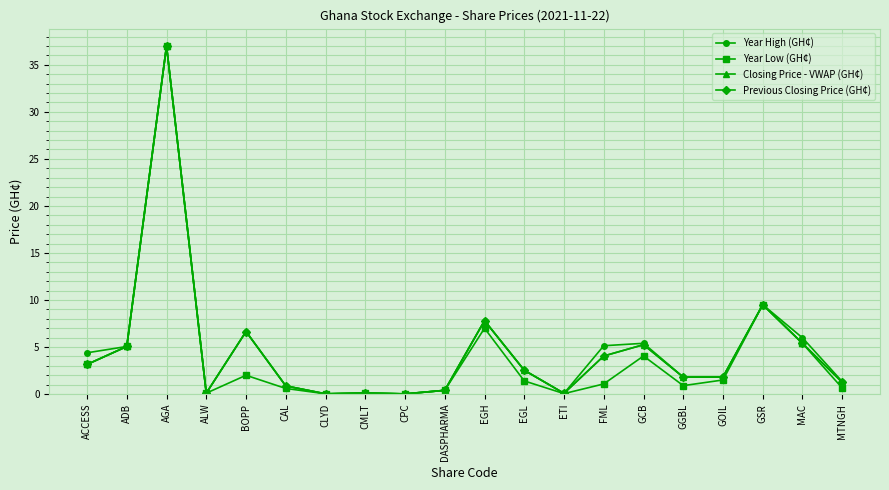

What is the spread (max minus min) of values at GGBL?

0.9